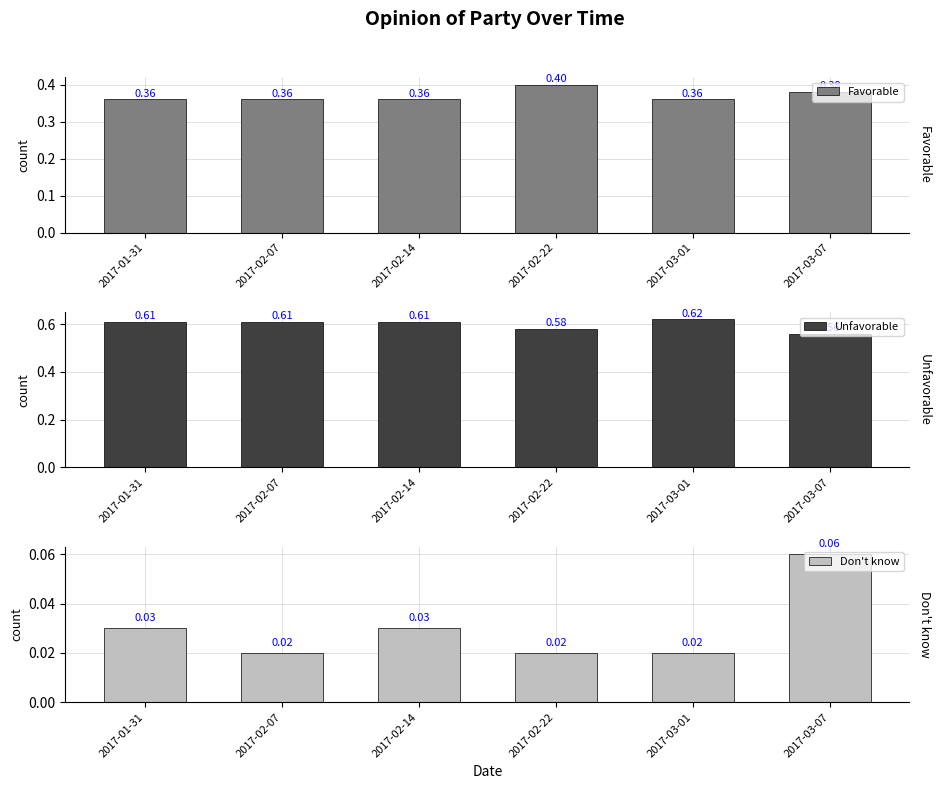

Where is Unfavorable nearest to the value 0?

2017-03-07